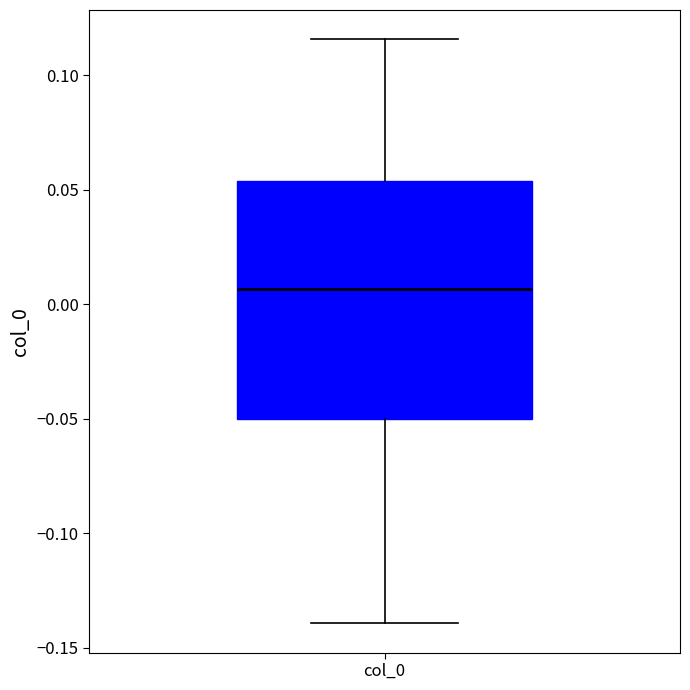

Transcribe this box plot: give where the median line is, the range the box spans, and where the two whiskers end, as read against the y-axis. The values are not printed on the chart, so give them approximately, as read against the axis.

median 0.005, box -0.050 to 0.055, whiskers -0.140 to 0.115